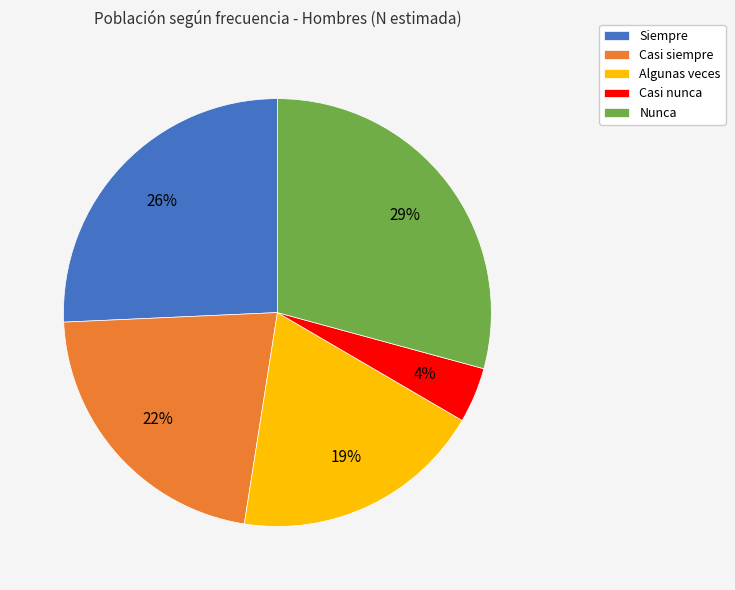

What is the smallest slice in the pie chart?

Casi nunca